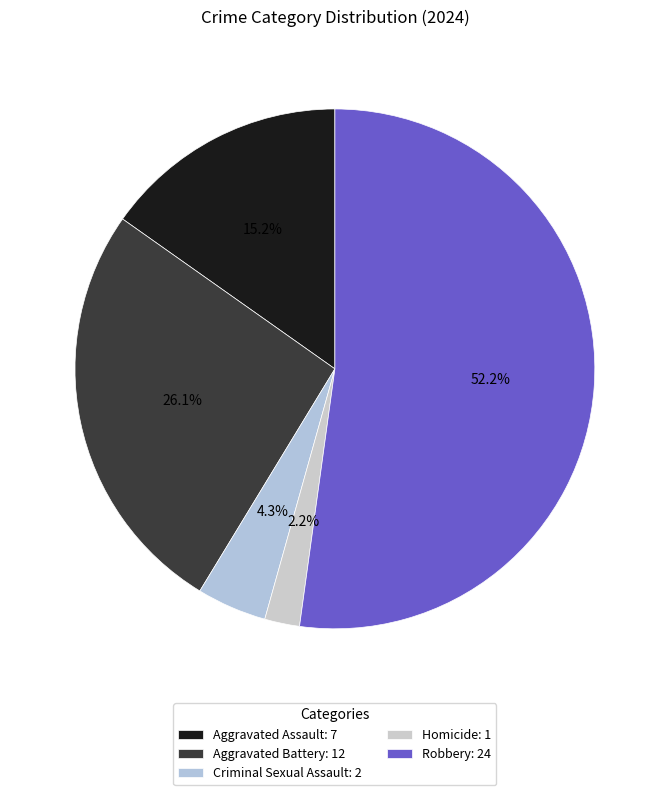

Count the number of slices in the pie.

5